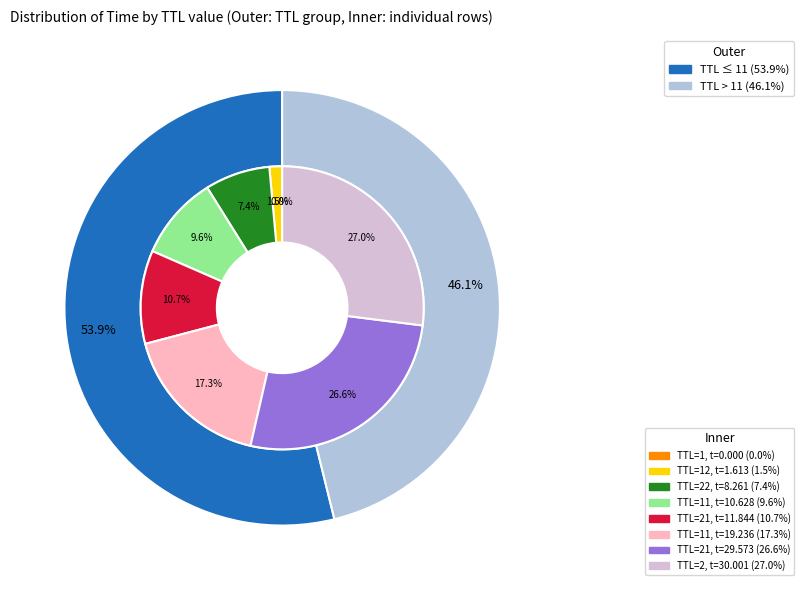

What is the largest slice in the pie chart?

2